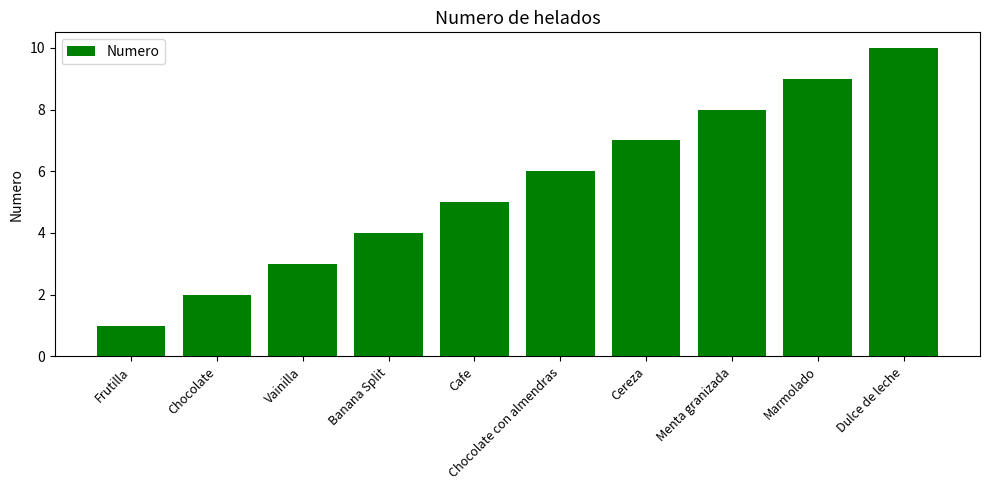

True or false: the data shows 6 at Chocolate con almendras.

True